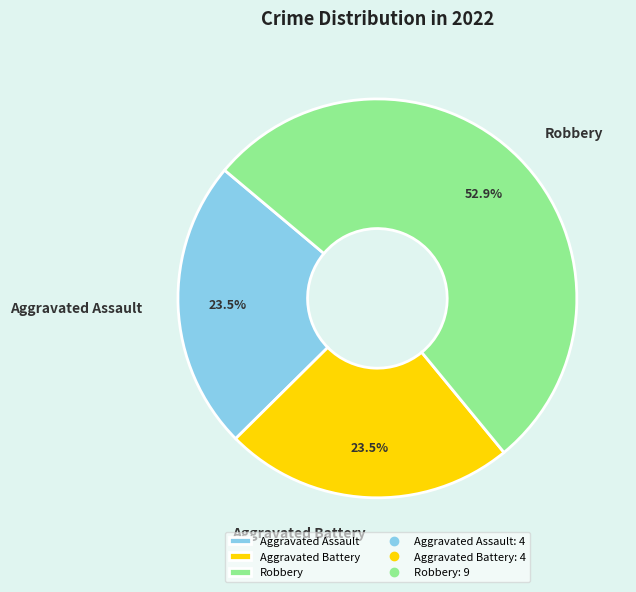

What is the majority slice?

Robbery